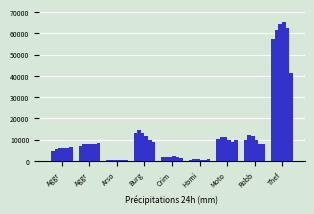

Reading left to right, extract all data points from this chart.

2015: 4480	7019	448	13184	1705	496	10068	9638	57351
2016: 5713	8086	515	14289	1854	786	11285	11960	61623
2017: 5793	7845	444	13001	1979	672	11380	11880	64386
2018: 6002	7735	373	11747	2038	588	9985	9681	65290
2019: 5841	7858	376	9638	1920	499	8978	7995	62495
2020: 6265	8321	588	8758	1491	787	9959	7855	41342